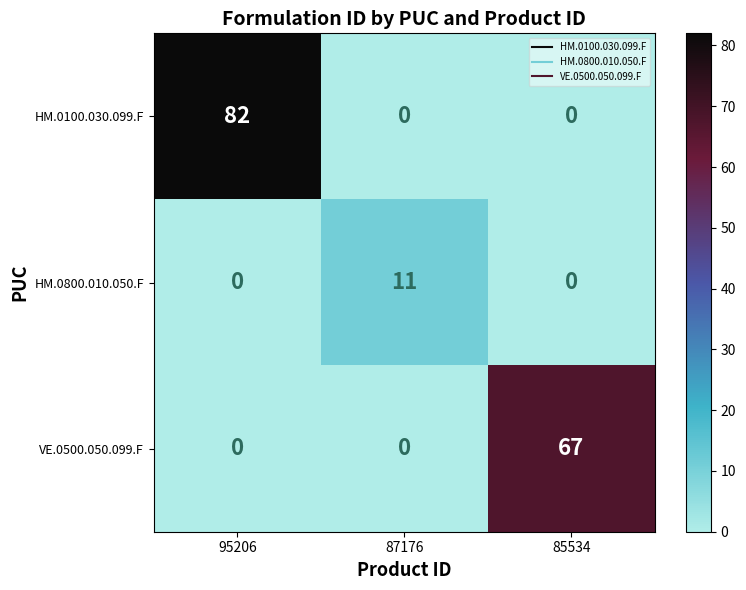

True or false: HM.0100.030.099.F has a value of 0 at 85534.

True